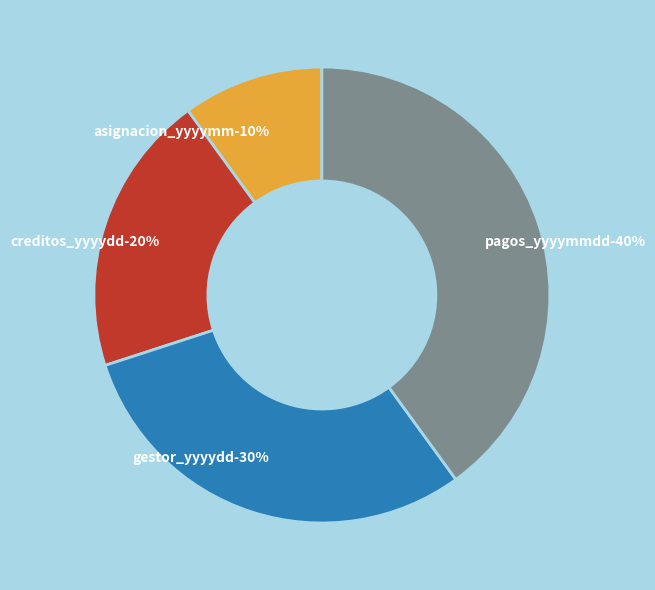

What is the ratio of the value at CARTERA_CASTIGO_CREDITOS_YYYYDD to the value at CARTERA_CASTIGO_GESTOR_YYYYDD?

0.7